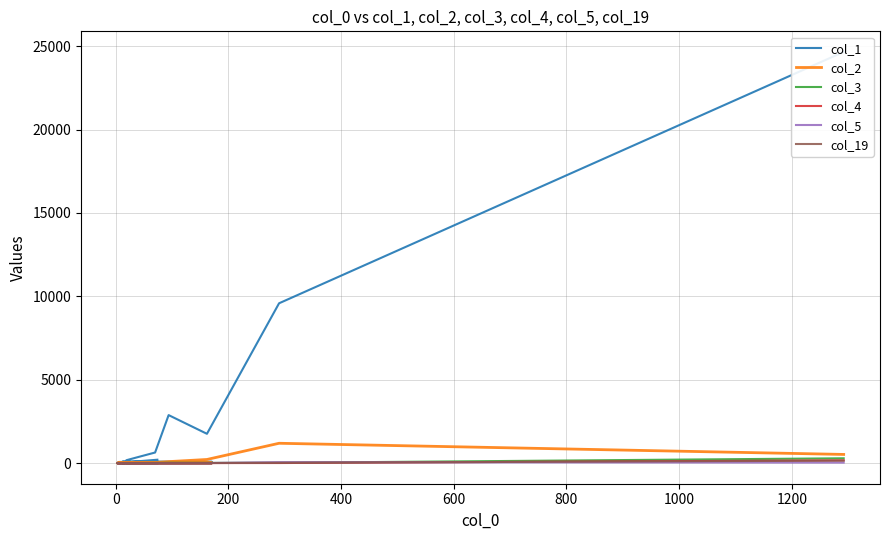

Is the value of col_4 at 14 greater than the value of col_3 at 800?

No